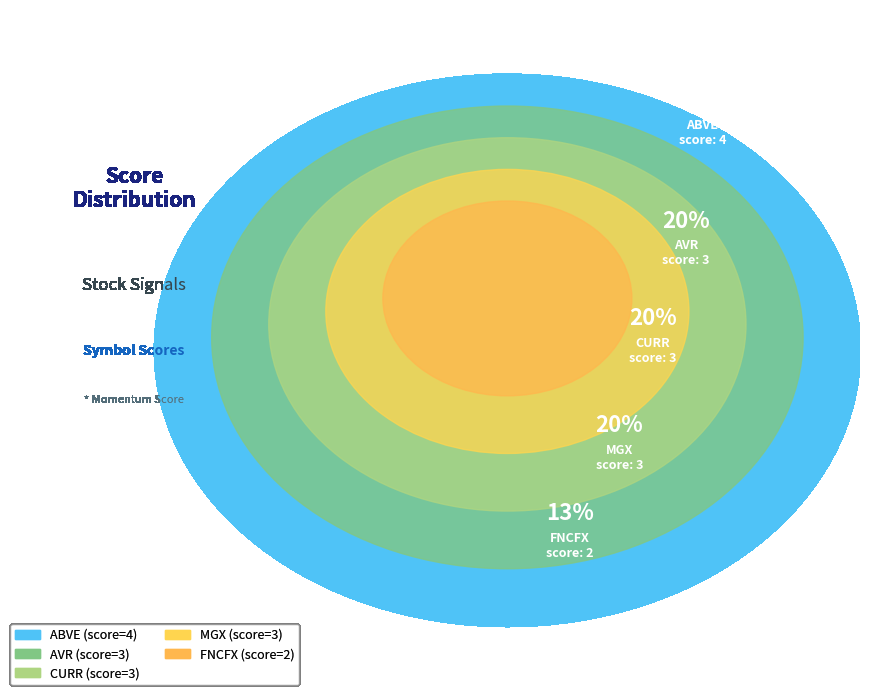

Is CURR the majority of the pie?

No